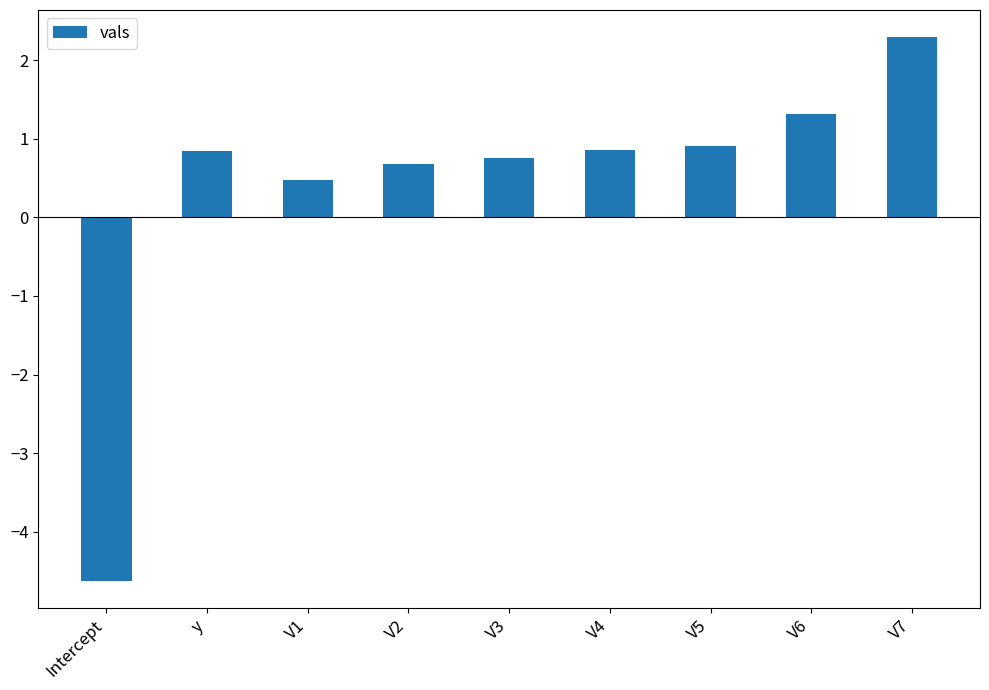

What is the value of the 5th bar from the left?

0.8